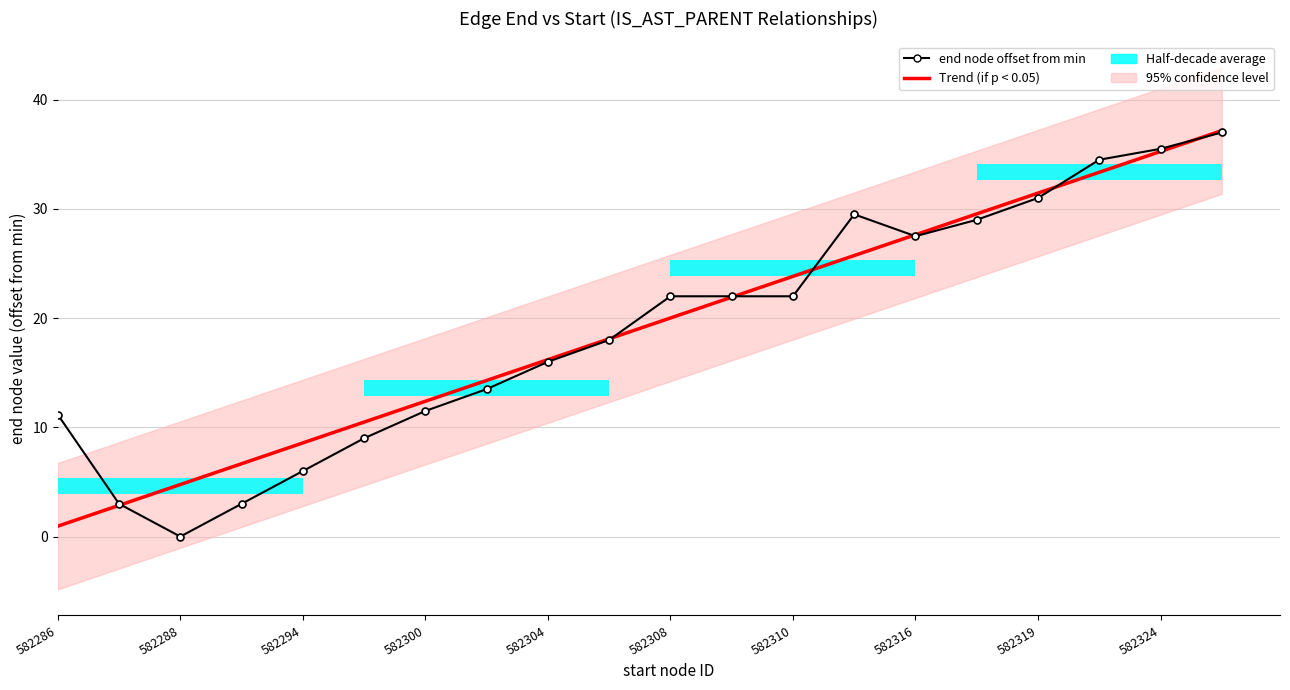

What is the difference between the second highest and minimum values in the end node offset from min series?

35.5